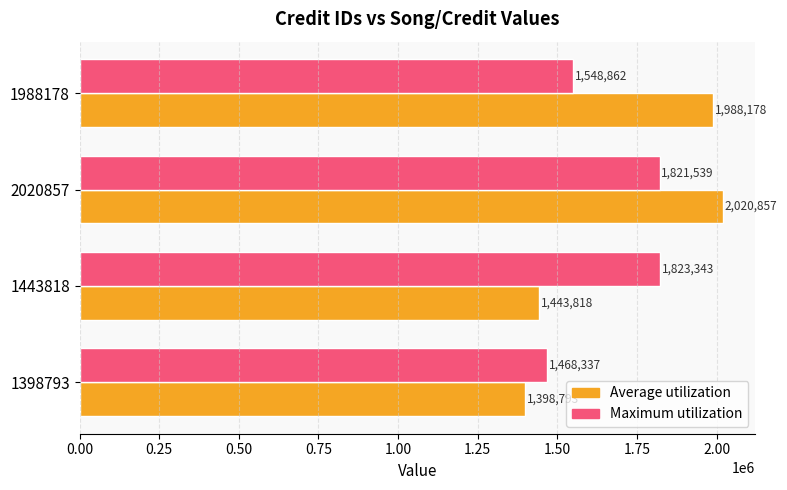

Rank the series by their average value, from lowest to highest.

Maximum utilization, Average utilization